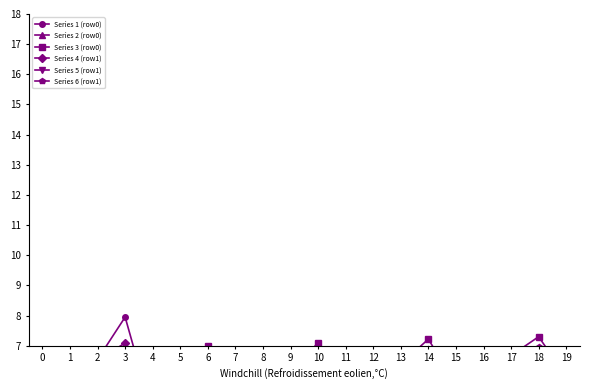

True or false: Series 1 (row0) has more than 0 points higher than both neighbors.

True